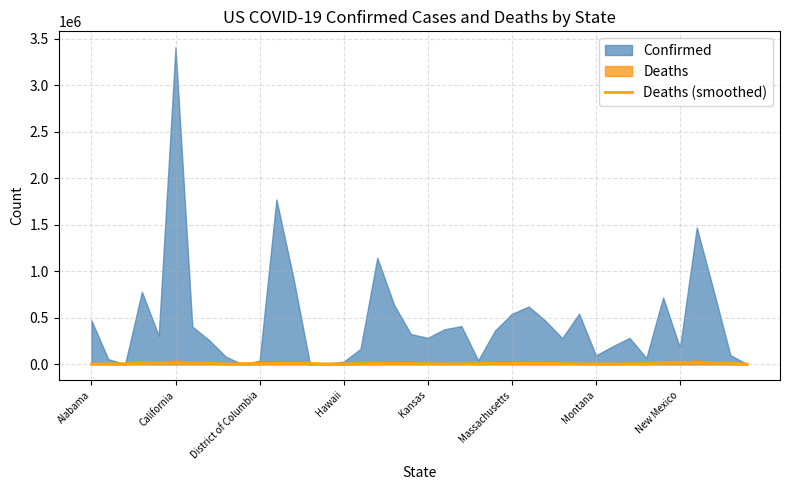

Approximately how many times larger is the value at Massachusetts compared to 31?

4.7